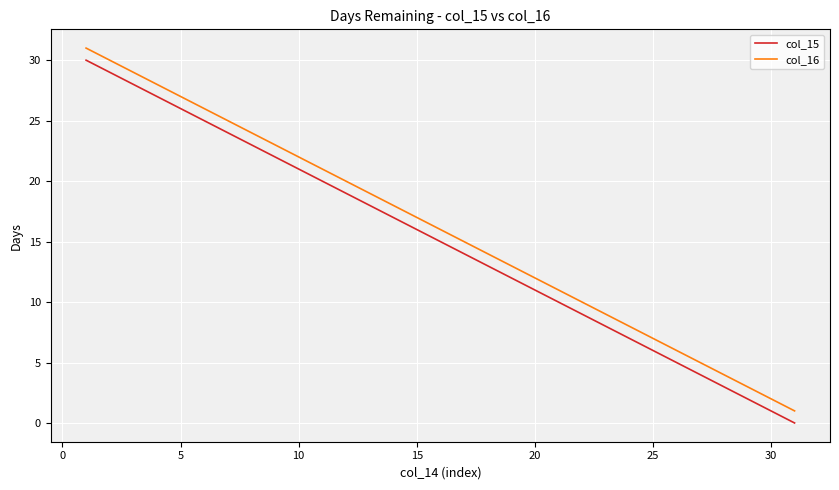

Reading right to left, list all the values displayed in this chart.

col_15: 0	1	2	3	4	5	6	7	8	9	10	11	12	13	14	15	16	17	18	19	20	21	22	23	24	25	26	27	28	29	30
col_16: 1	2	3	4	5	6	7	8	9	10	11	12	13	14	15	16	17	18	19	20	21	22	23	24	25	26	27	28	29	30	31